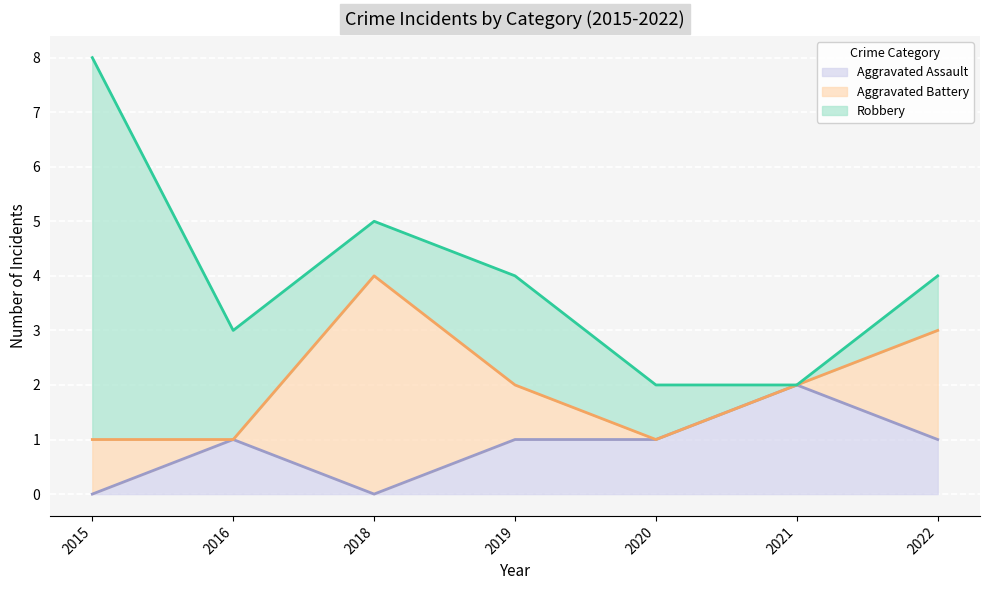

How many lines are shown in the chart?

3